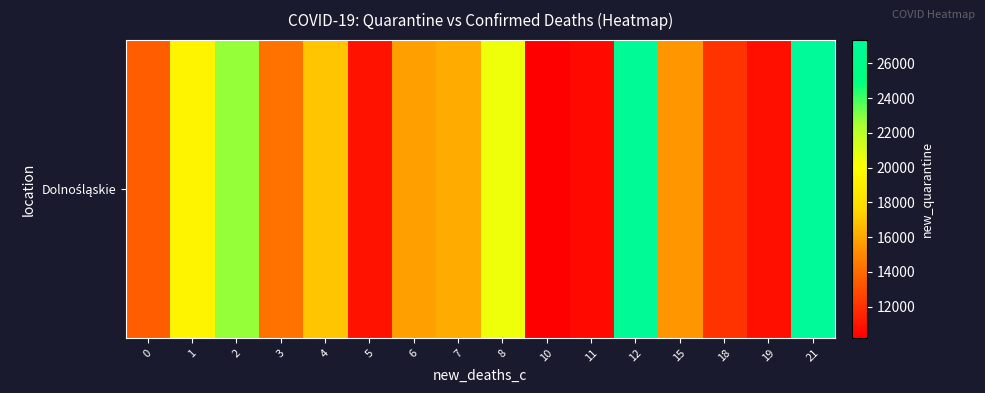

Reading right to left, list all the values displayed in this chart.

21=27332.0	19=10738.0	18=12025.0	15=15449.0	12=26958.0	11=10596.0	10=10200.0	8=20485.5	7=16102.0	6=15810.0	5=10904.0	4=16978.0	3=14224.7	2=22727.0	1=19308.8	0=13545.7